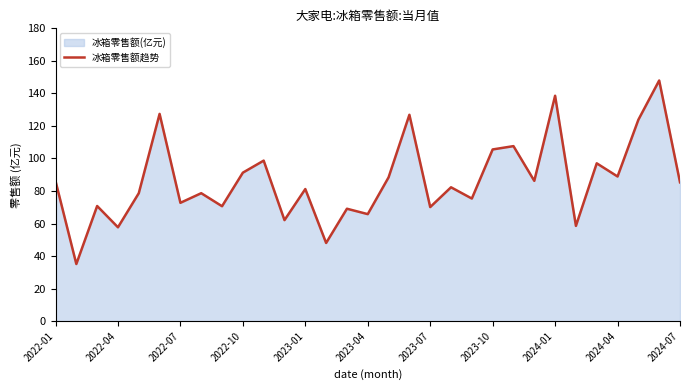

Is it true that the value at 2023-01 is 135.0?

False